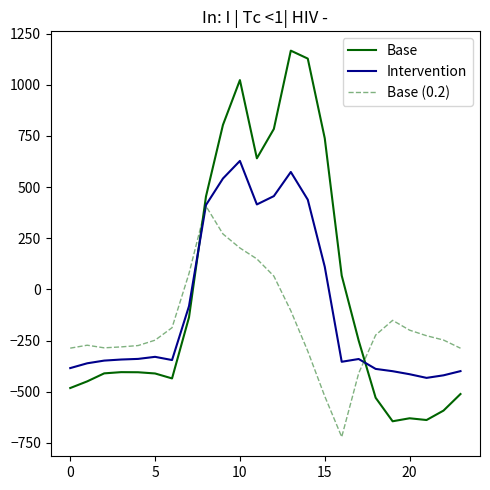

What is the sum of all Base values?

-120.8